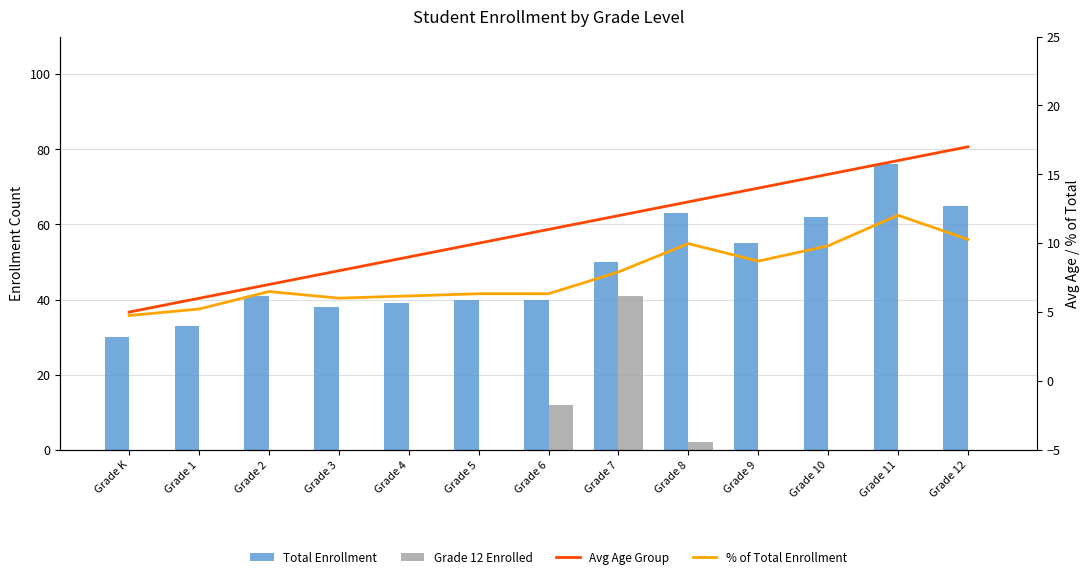

At which category does the chart reach its peak across all series?

Grade 11